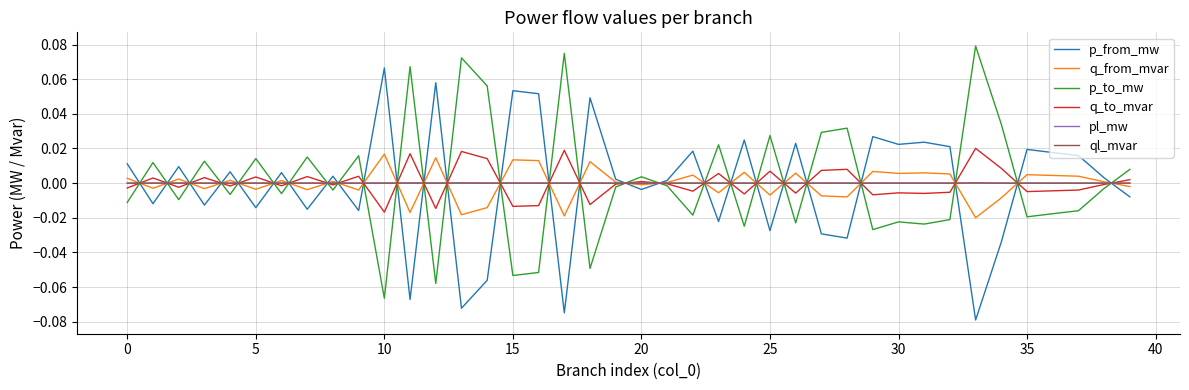

True or false: p_to_mw and p_from_mw cross at least once.

True